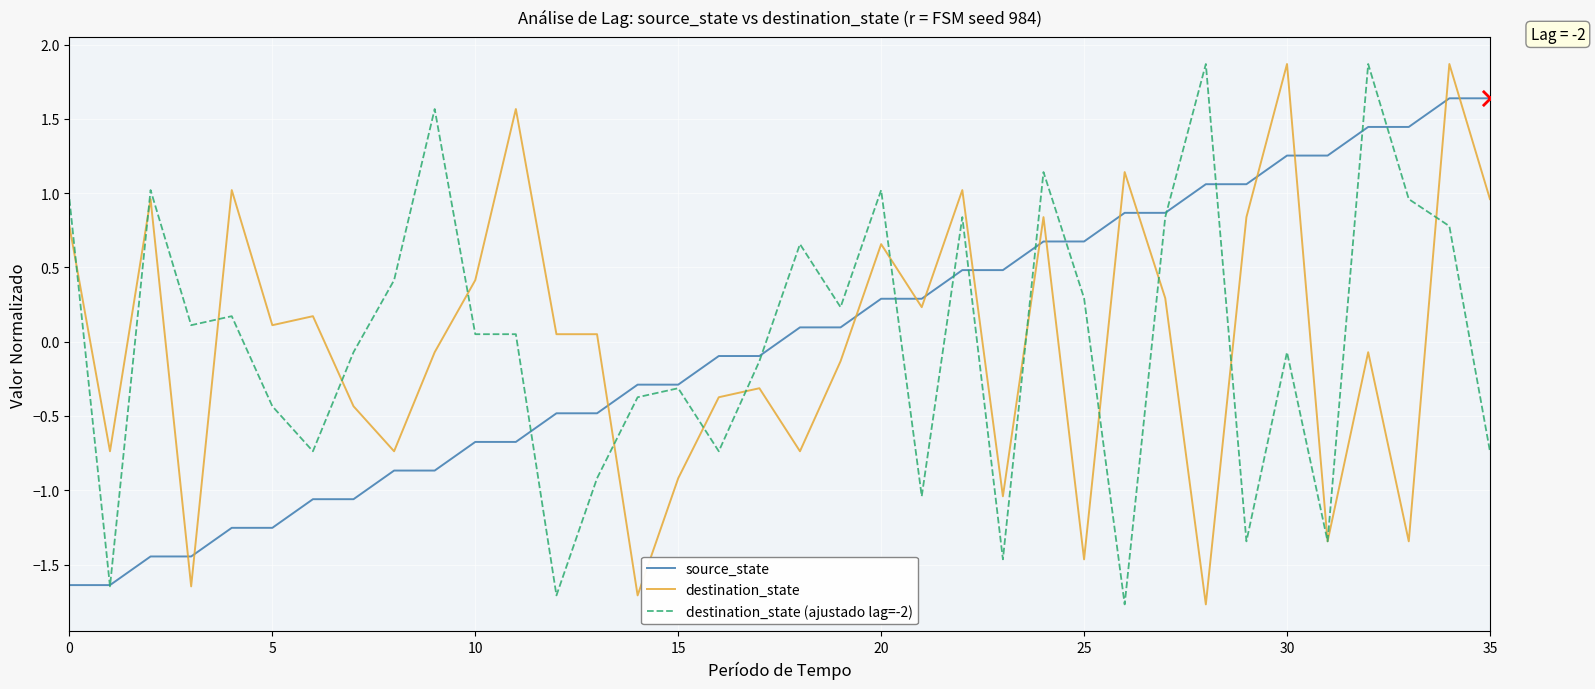

At how many categories does at least one series exceed 1?

16